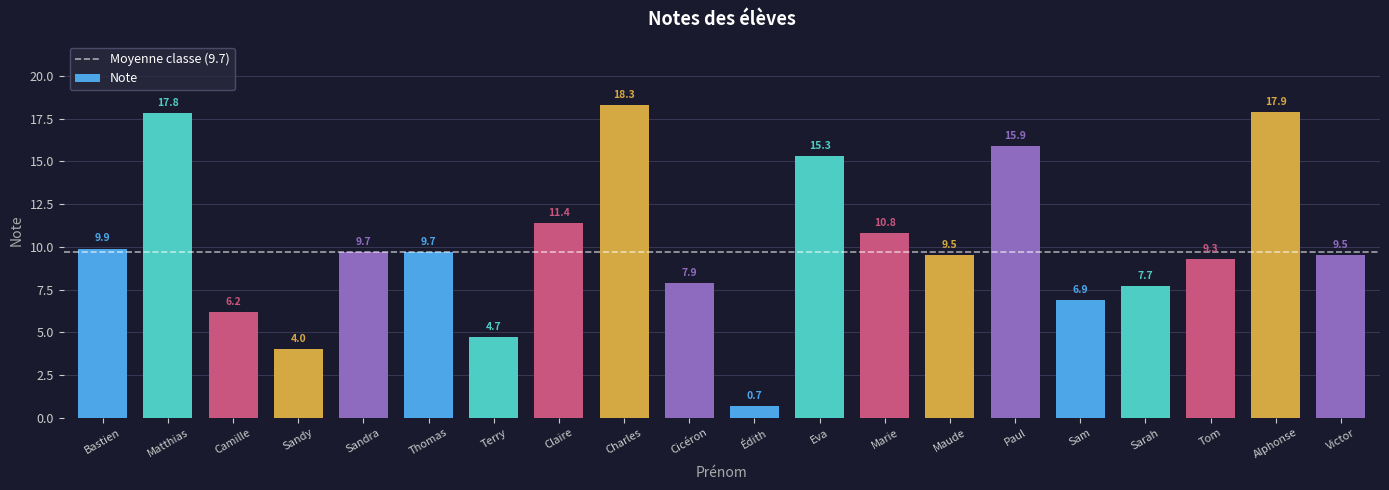

What is the greatest value displayed?

18.3